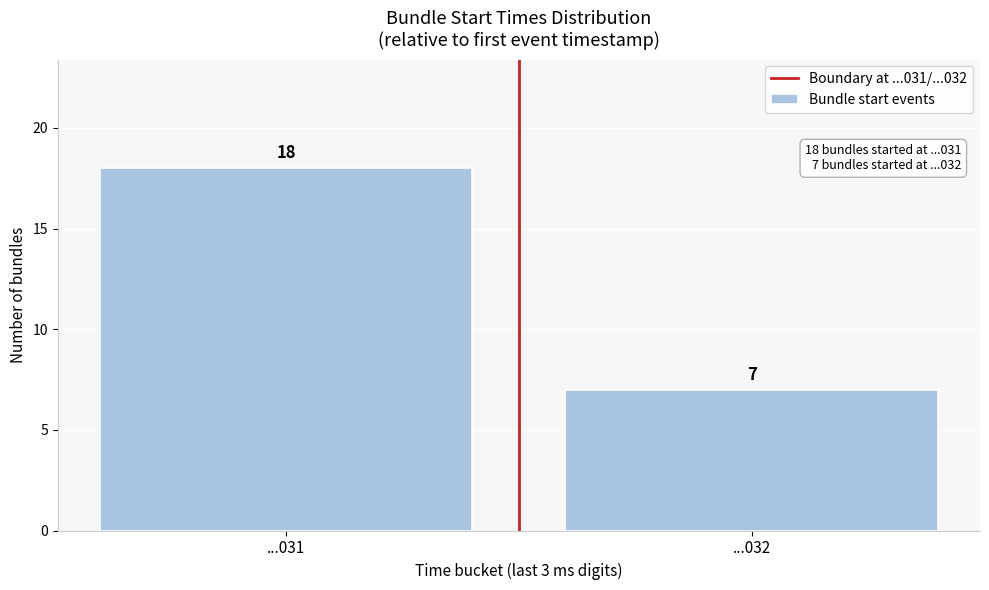

Reading left to right, what are all the values shown in this chart?

...031=18	...032=7